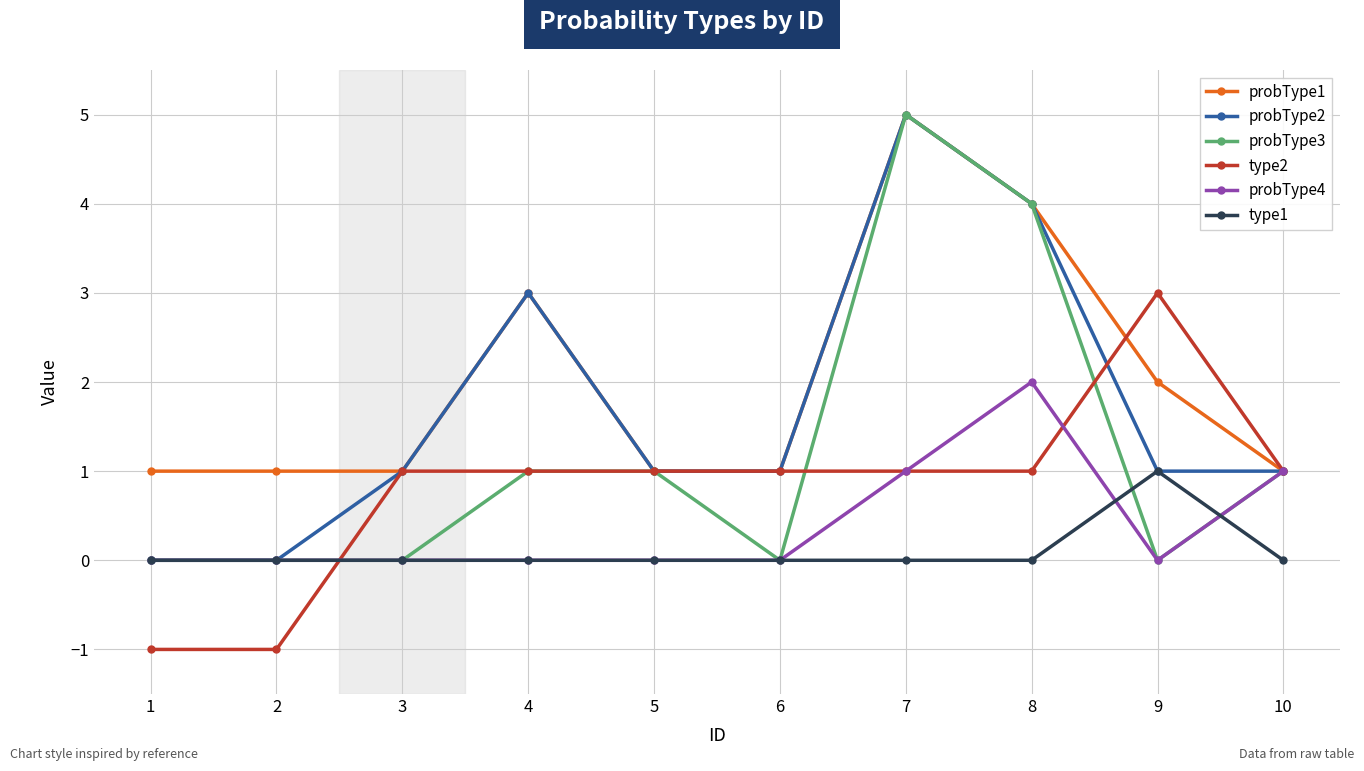

What is the value of the type2 point at the 6th from the left?

1